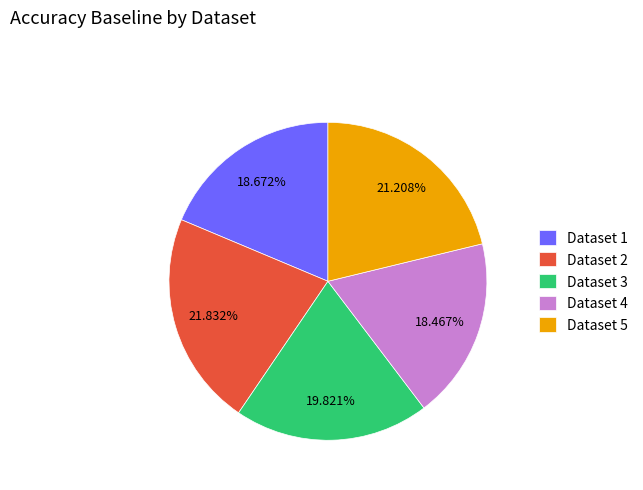

Which has a higher value, Dataset 5 or Dataset 1?

Dataset 5